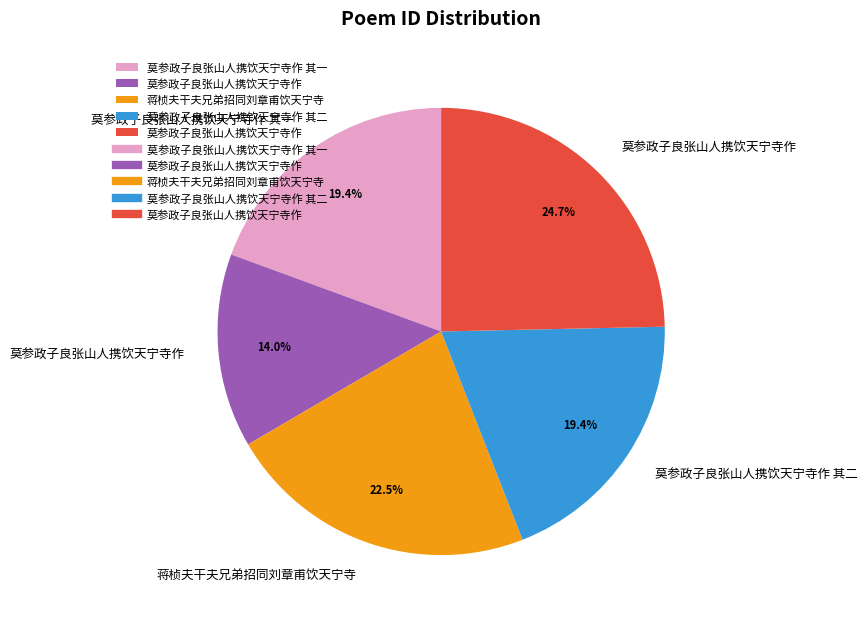

Is there any slice that represents more than half of the pie?

No